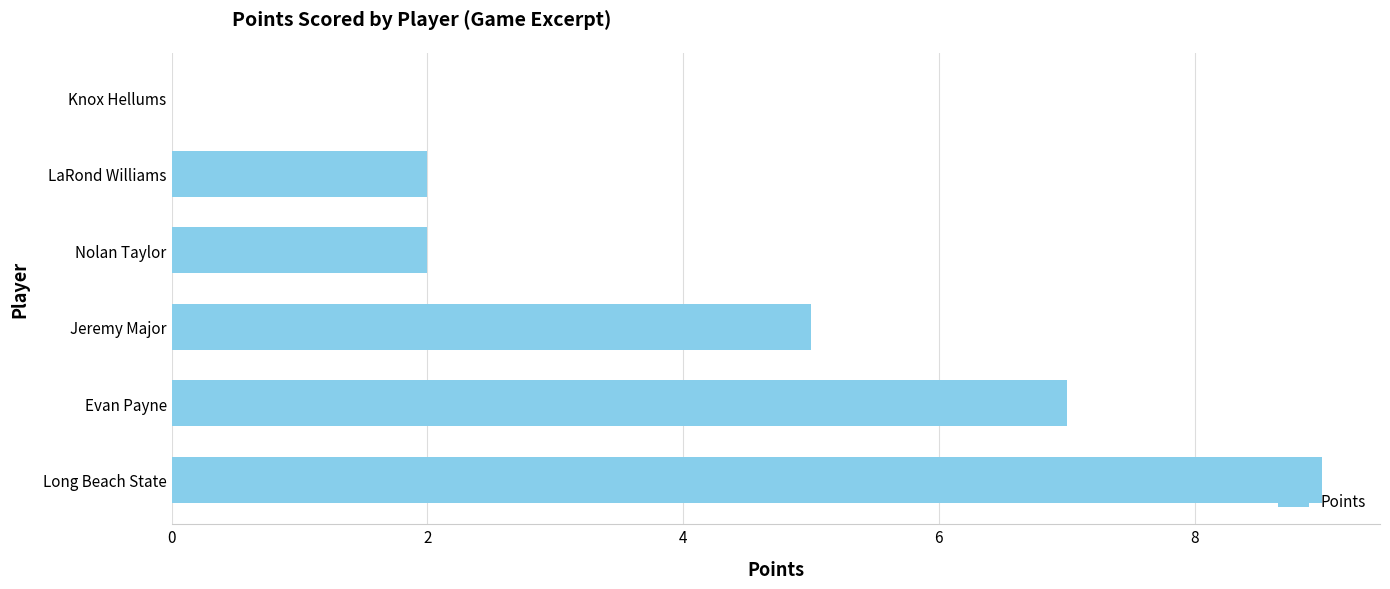

What is the greatest value displayed?

9